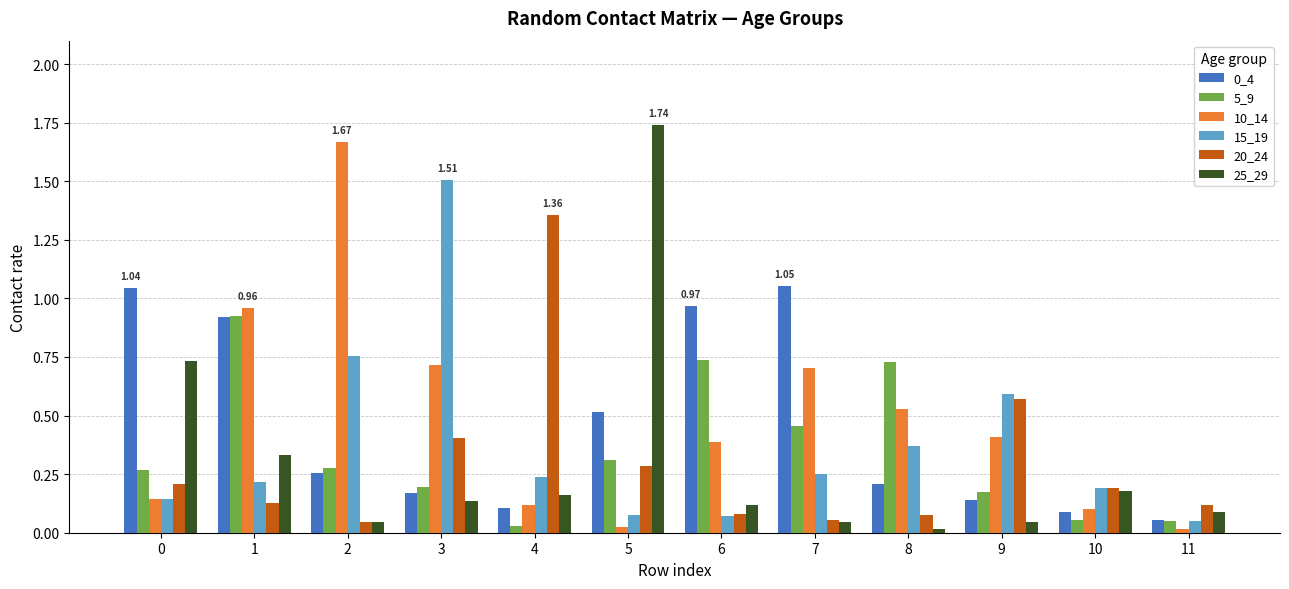

Is the value of 5_9 at 11 greater than the value of 10_14 at 9?

No